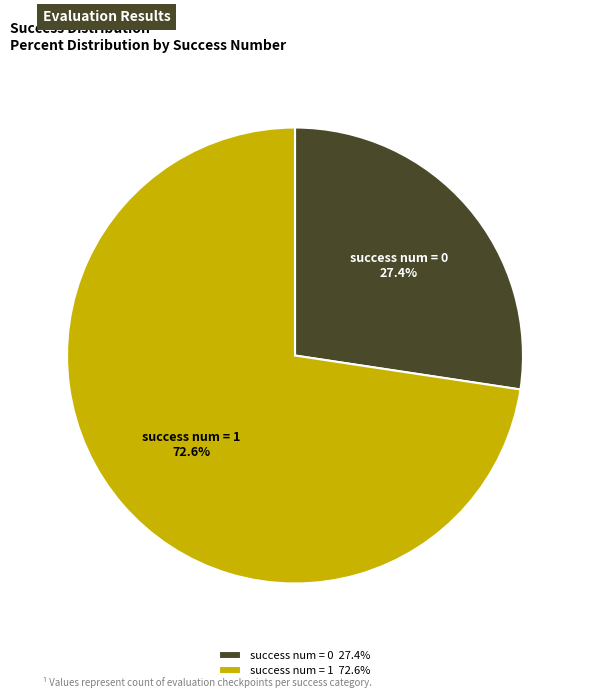

What percentage do success num = 0 and success num = 1 together represent?

100.0%